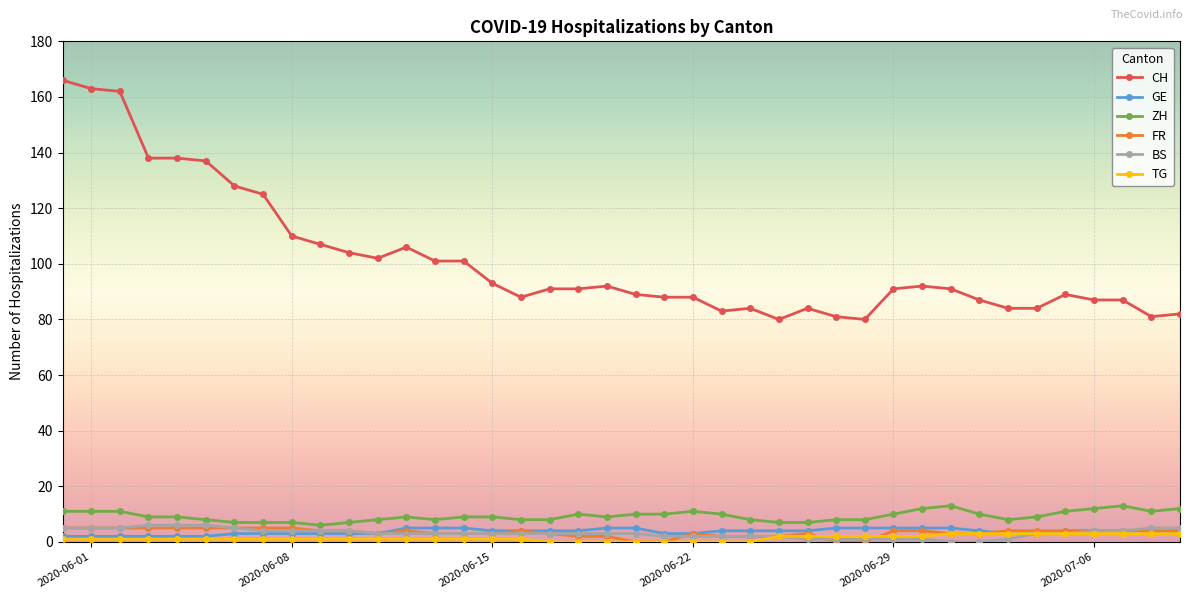

Does the chart display data point markers on the line(s)?

Yes